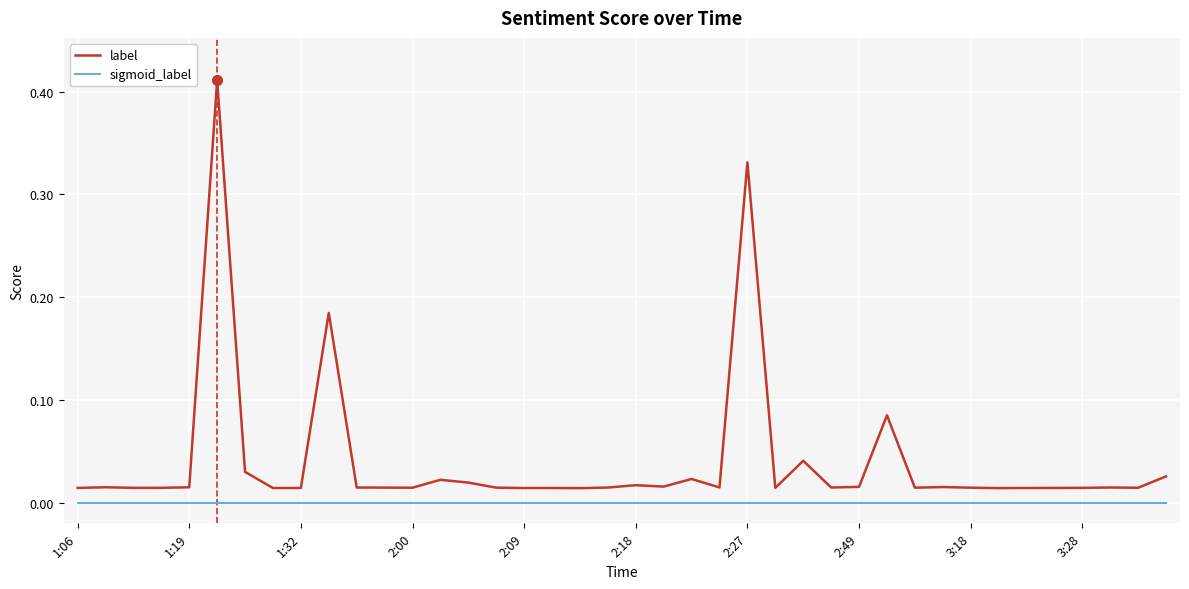

Which series has the largest range (max minus min)?

label